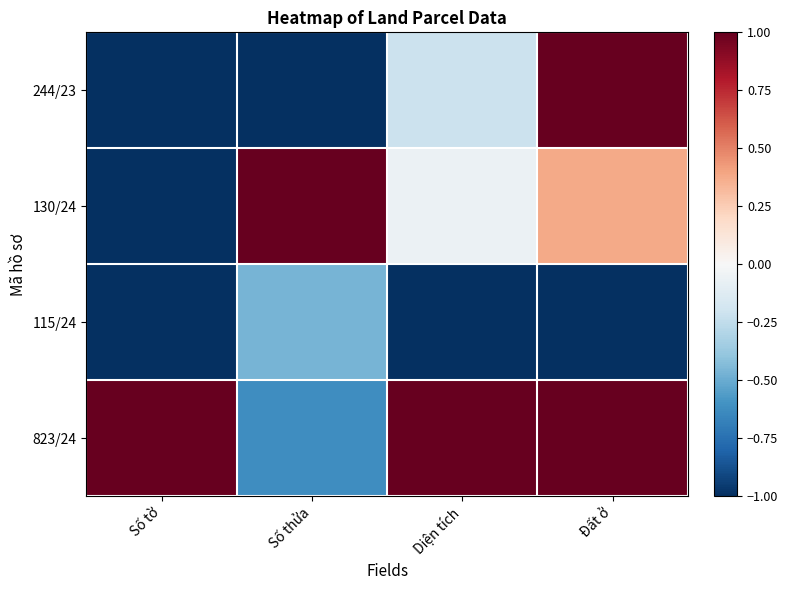

Reading left to right, what are all the values shown in this chart?

244/23: Số tờ=-1.0	Số thửa=-1.0	Diện tích=-0.2	Đất ở=1.0
130/24: Số tờ=-1.0	Số thửa=1.0	Diện tích=-0.1	Đất ở=0.4
115/24: Số tờ=-1.0	Số thửa=-0.5	Diện tích=-1.0	Đất ở=-1.0
823/24: Số tờ=1.0	Số thửa=-0.6	Diện tích=1.0	Đất ở=1.0